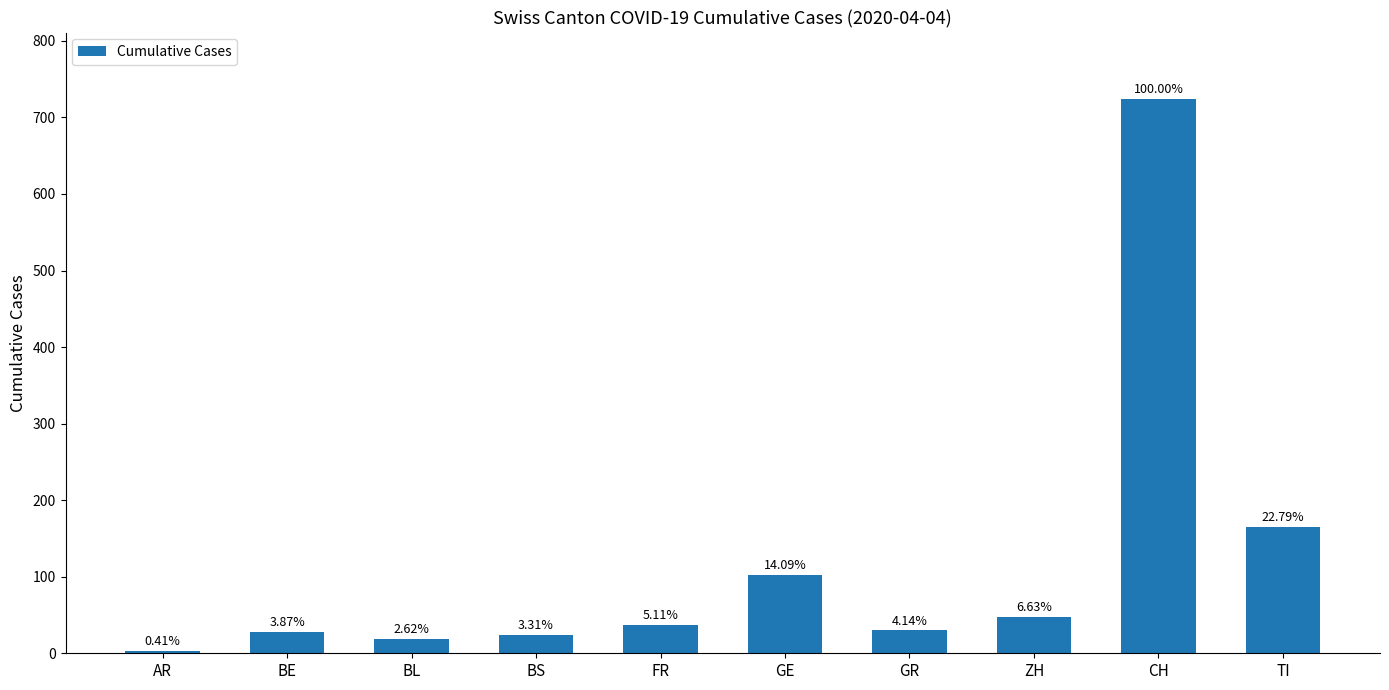

Does the chart contain any negative values?

No